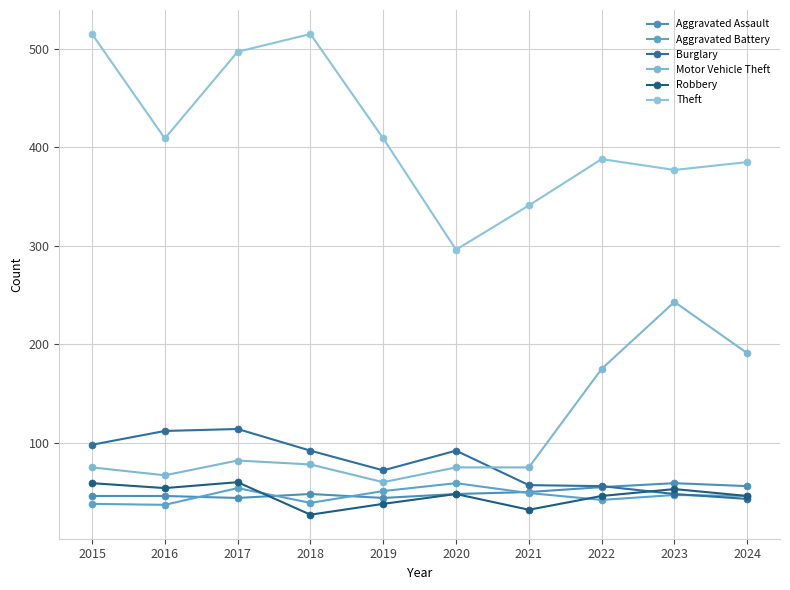

At which label does Motor Vehicle Theft first exceed 78?

2017